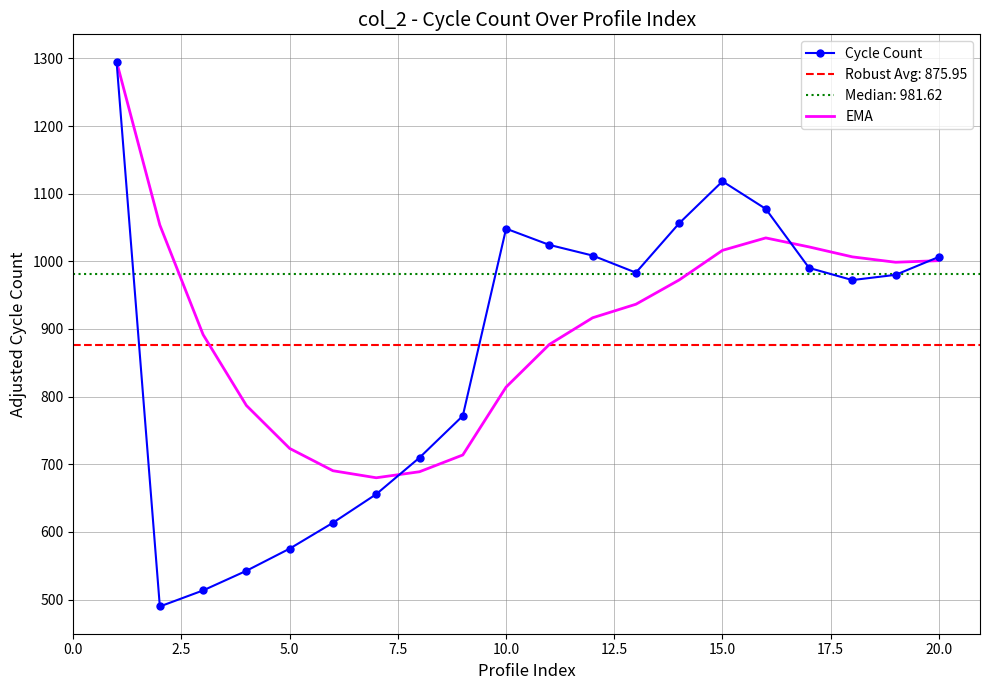

The value of EMA at 15.0 is 1016.2. True or false?

True